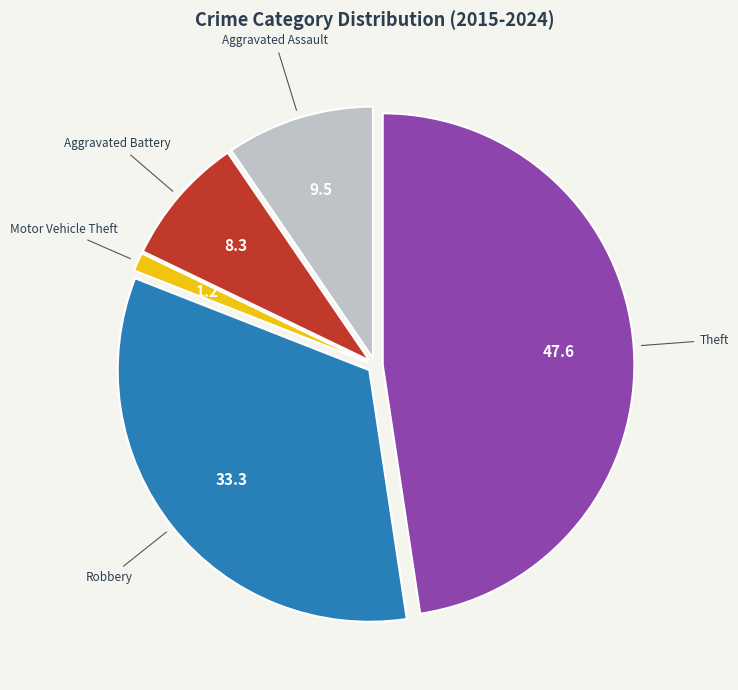

Is there any slice that represents more than half of the pie?

No